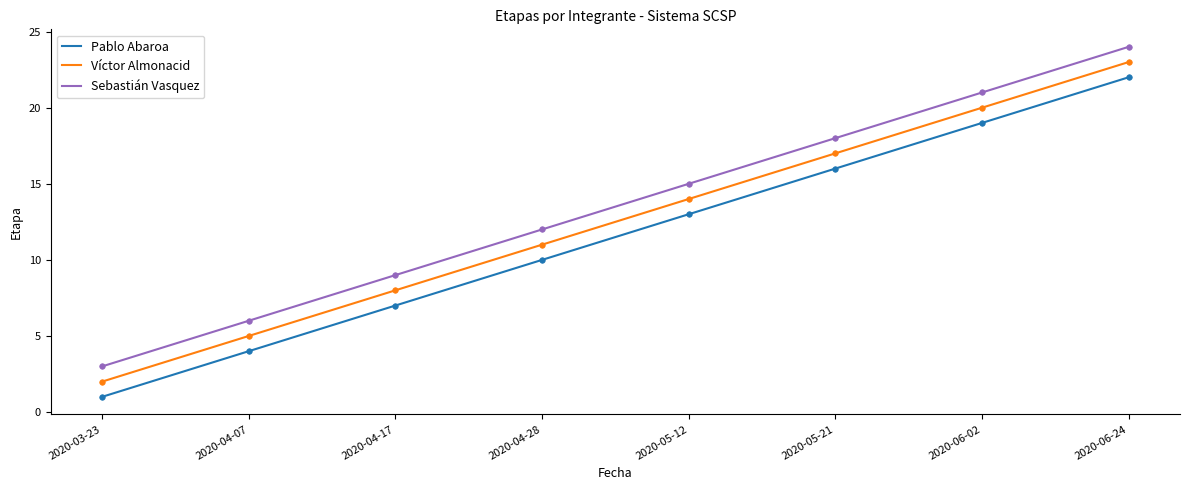

Which series has the widest spread of values?

Pablo Abaroa